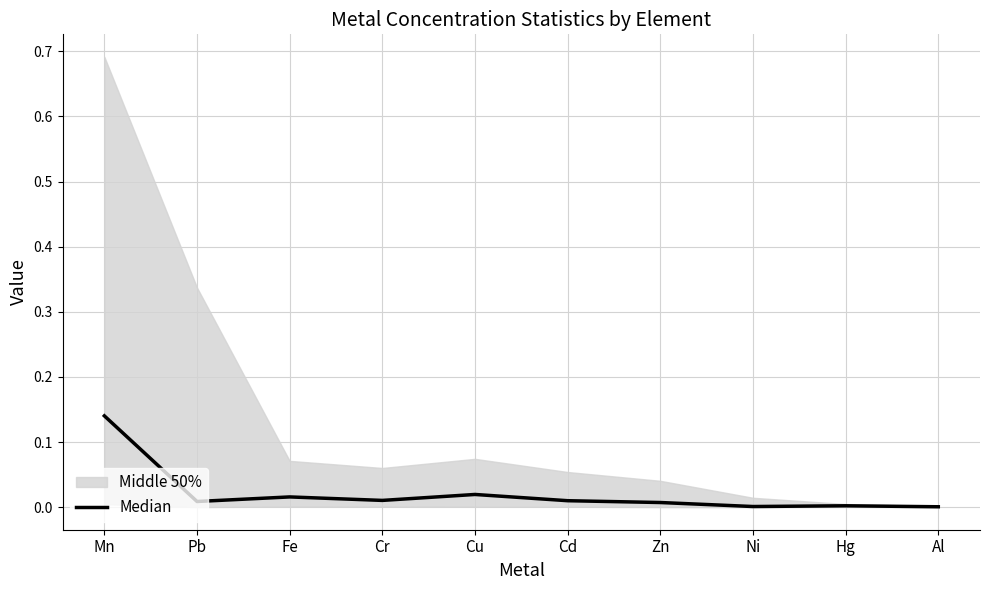

Rank the categories by value from highest to lowest.

Mn, Cu, Fe, Cr, Cd, Pb, Zn, Hg, Ni, Al